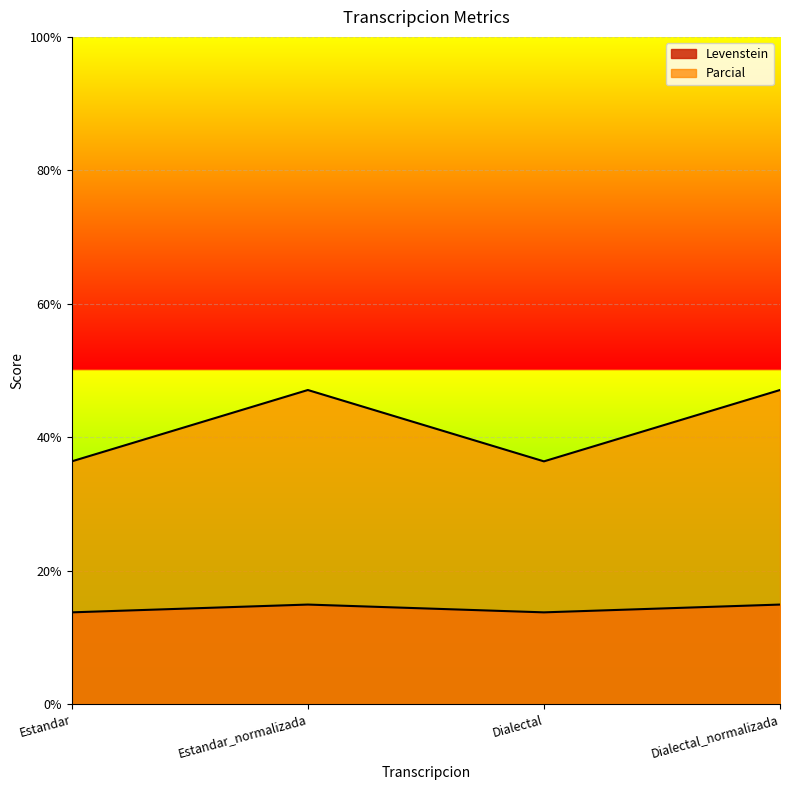

Rank the categories by Parcial value from highest to lowest.

Estandar_normalizada, Dialectal_normalizada, Estandar, Dialectal